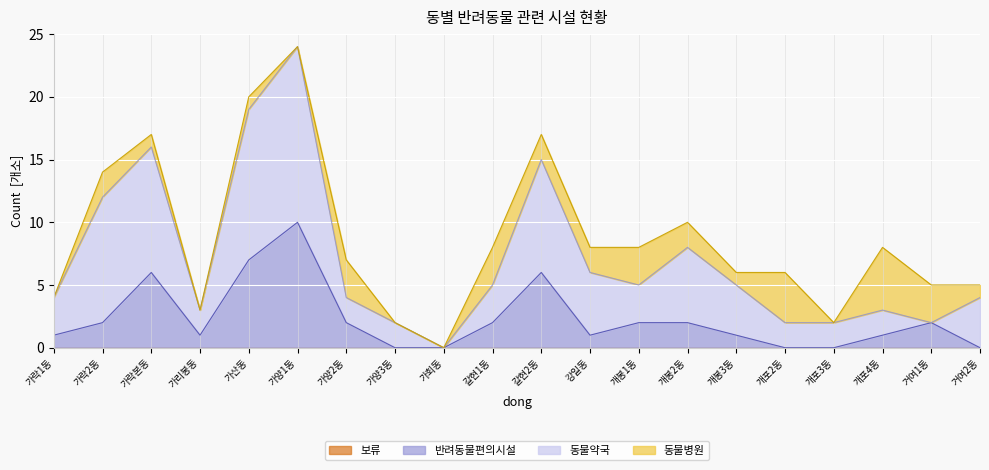

In 반려동물편의시설, how many points are lower than both neighbors (excluding endpoints)?

2